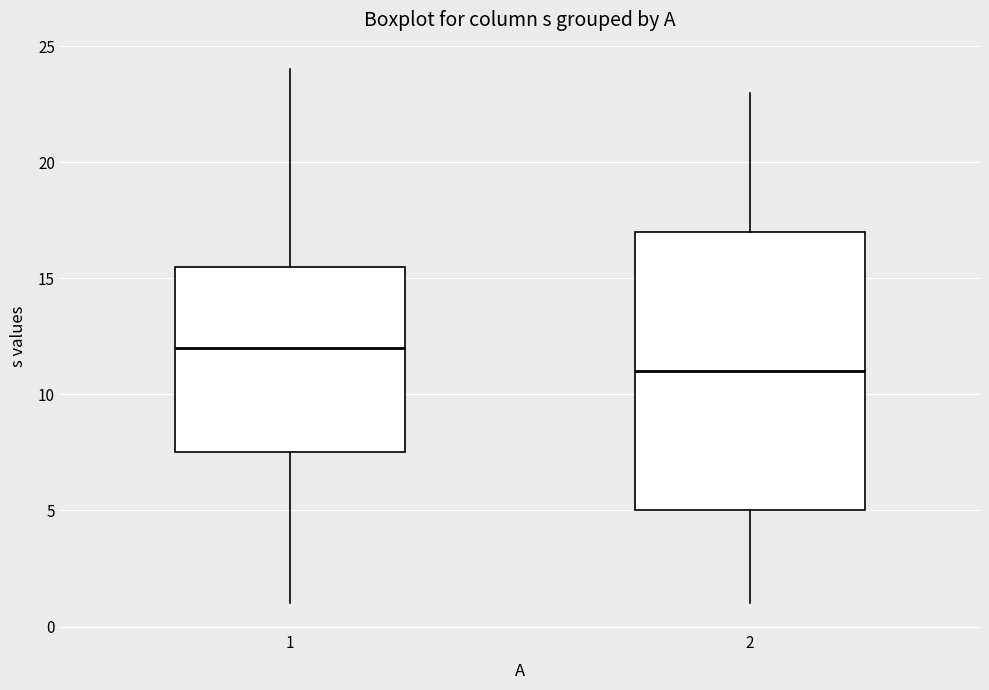

Where does the median line of the box at x = 1 sit on the y-axis? The values are not printed on the chart, so give them approximately, as read against the axis.

12.0